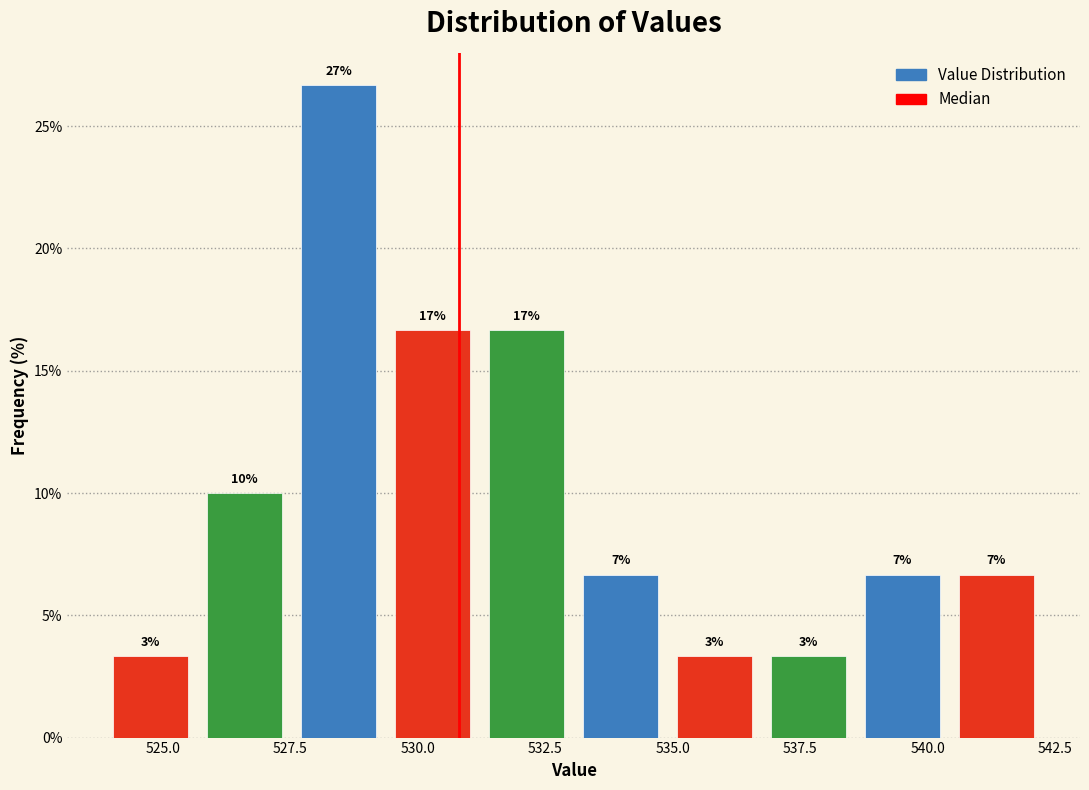

Read against the x-axis, roughly where is the centre of the tallest bar?

528.5